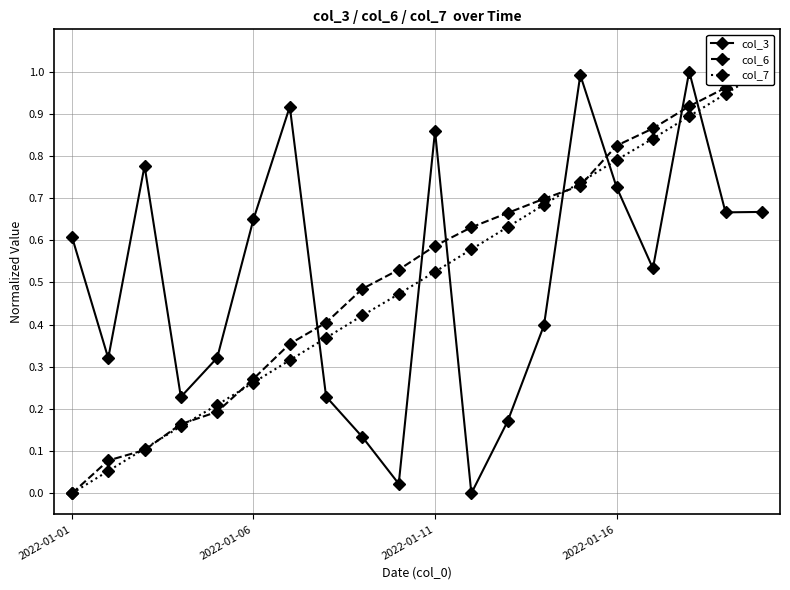

True or false: col_3 has more than 2 interior local peaks.

True